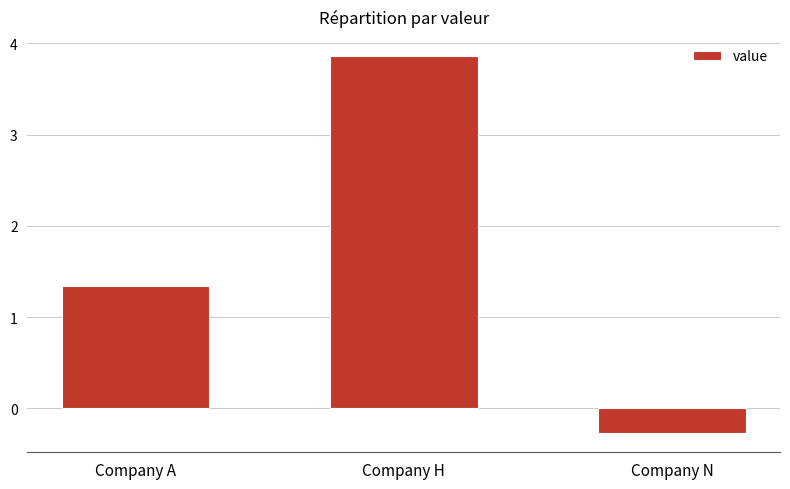

Rank the categories by value from highest to lowest.

Company H, Company A, Company N